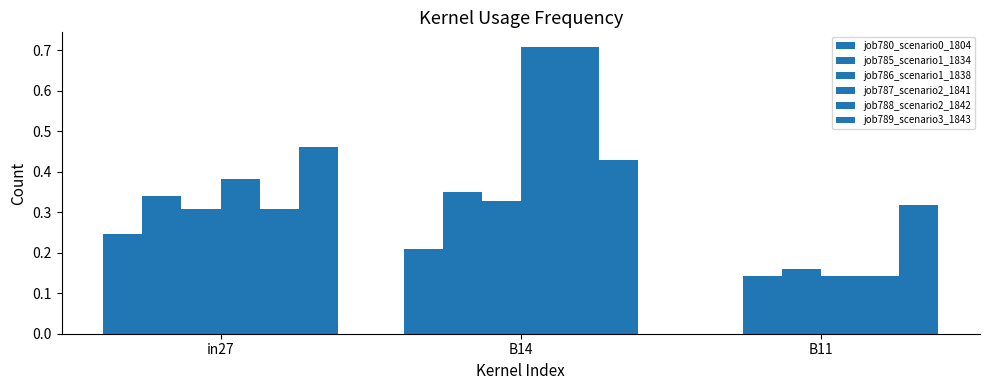

At B11, list the series in order from smallest to largest.

job780_scenario0_1804, job785_scenario1_1834, job787_scenario2_1841, job788_scenario2_1842, job786_scenario1_1838, job789_scenario3_1843